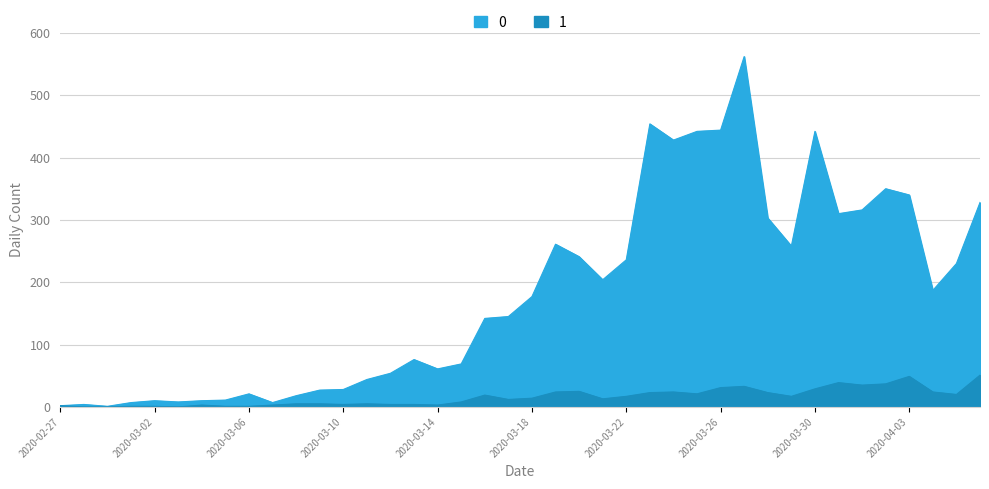

True or false: 1 and 0 cross at least once.

False